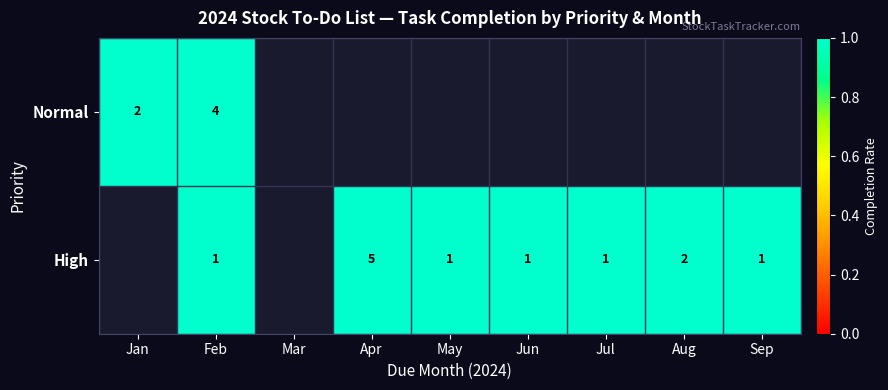

Is it true that High equals 1 at Feb?

True